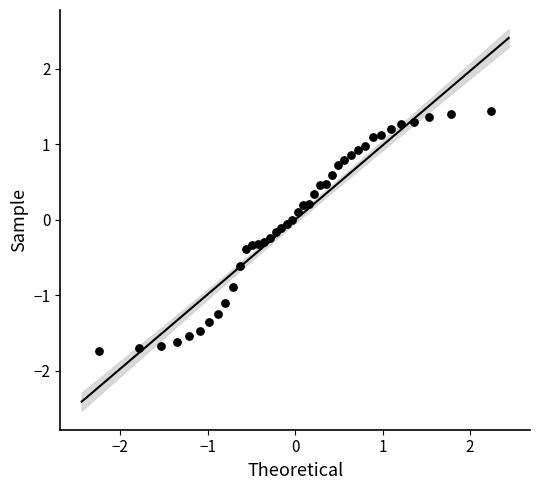

What is the range of Y values (max minus min)?

3.2